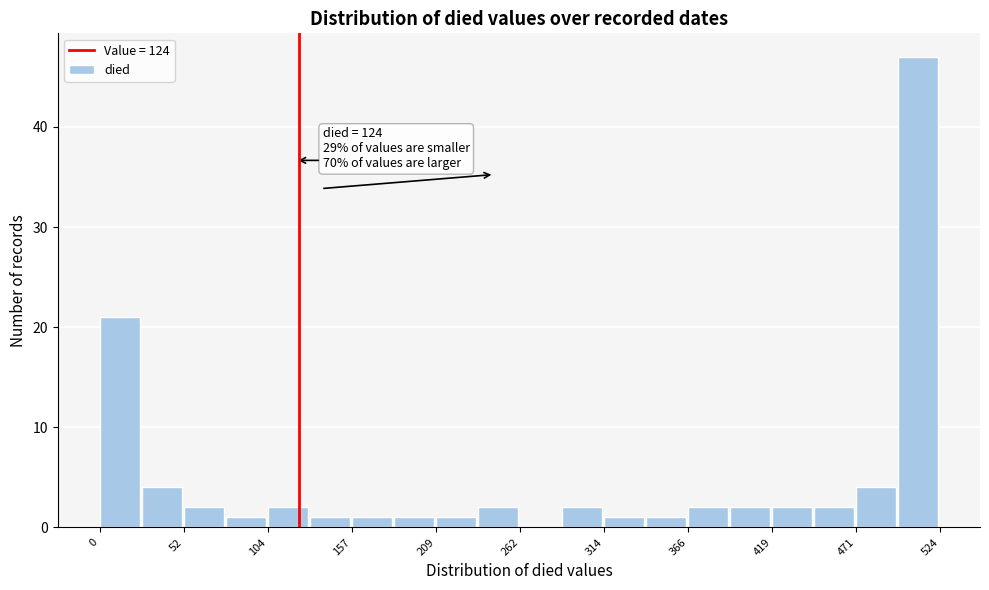

Around what value on the x-axis is the tallest bar? Give the approximate position of its centre, as read against the axis.

510